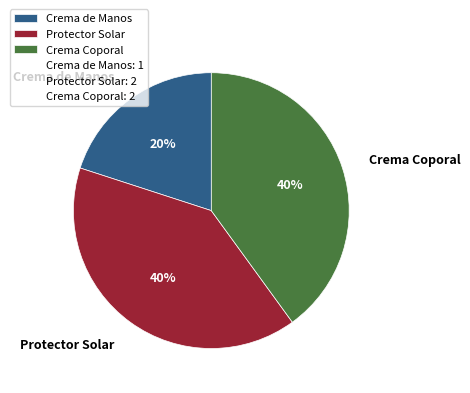

To the nearest percent, what is the difference between the largest and smallest slice percentages?

20%